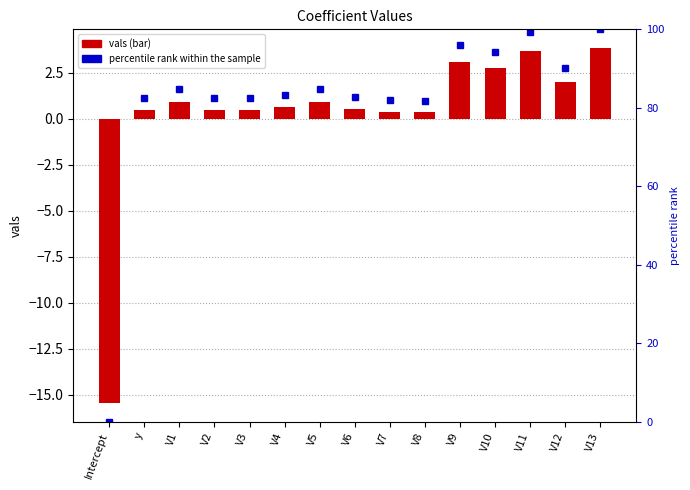

At which label does percentile rank within the sample first exceed 83?

V1